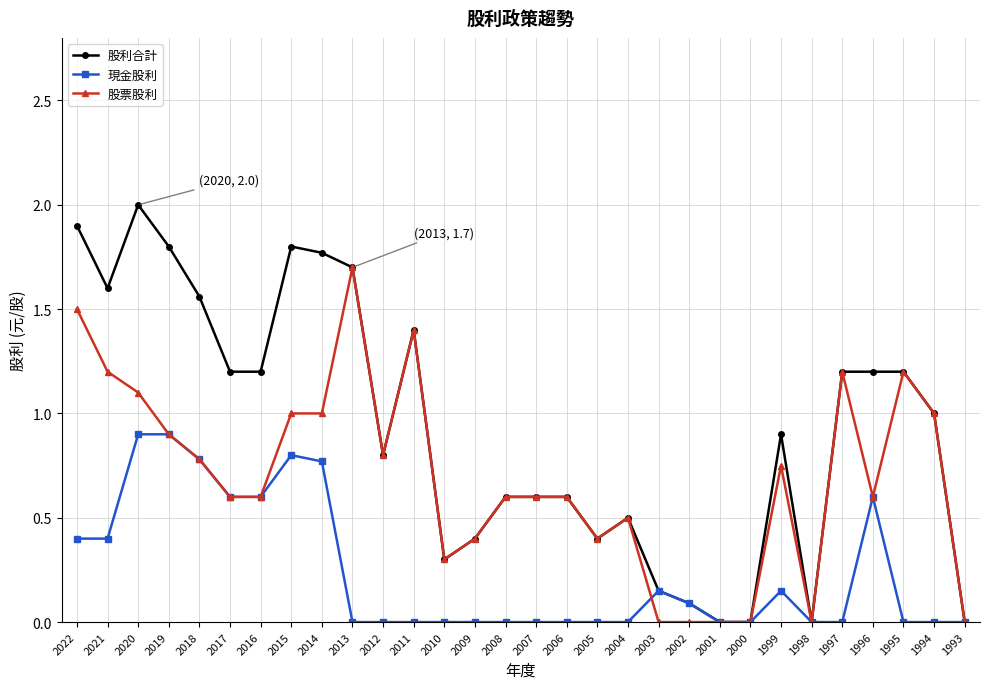

What are all the series names shown in the legend?

股利合計, 現金股利, 股票股利